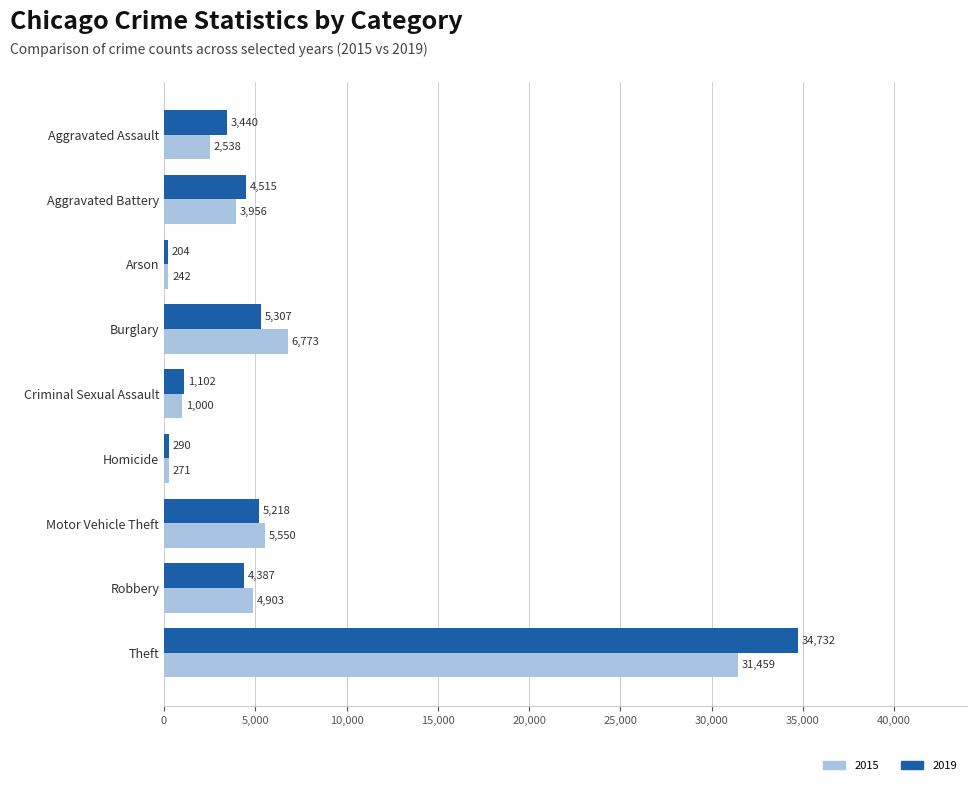

Is the value of 2019 at Aggravated Battery greater than the value of 2015 at Aggravated Assault?

Yes